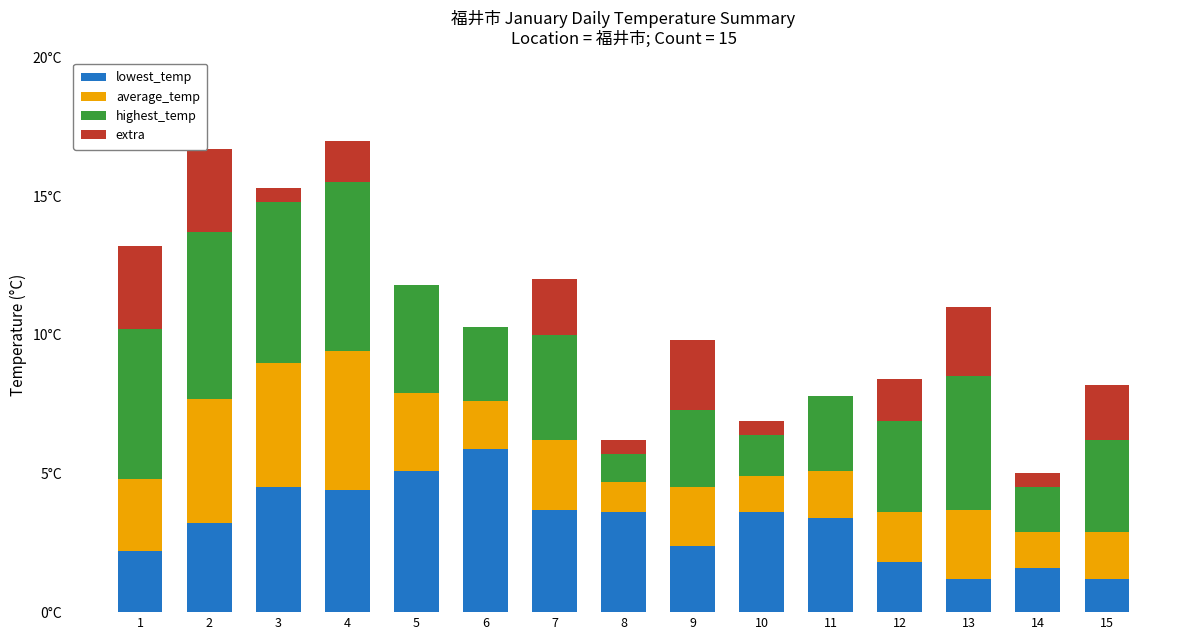

What is the sum of all lowest_temp values?

47.8